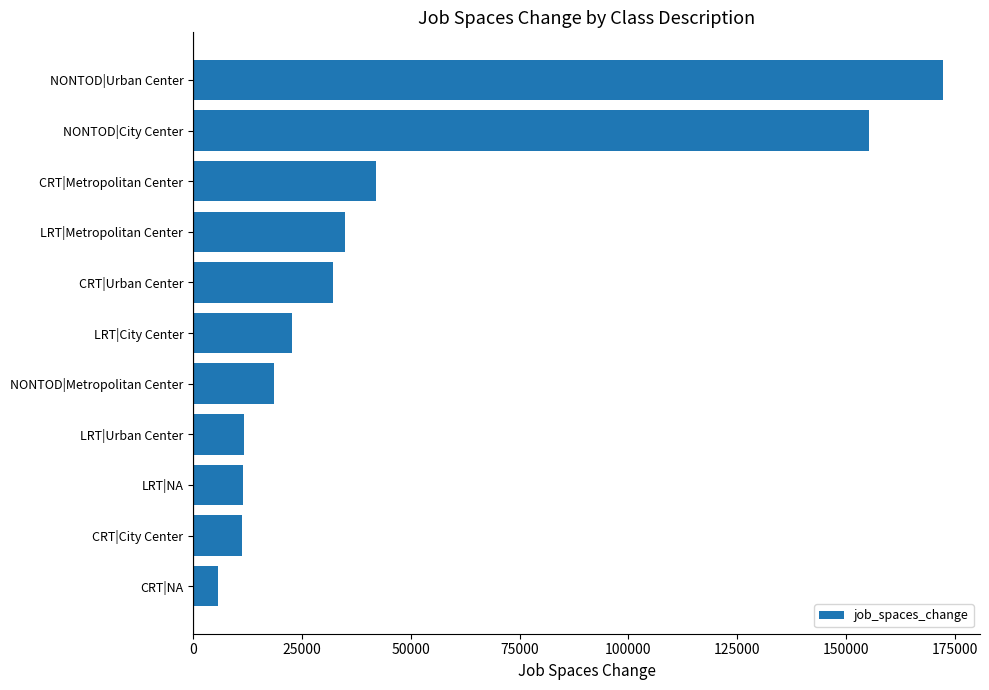

Approximately how many times larger is the value at LRT|Urban Center compared to CRT|Urban Center?

0.4